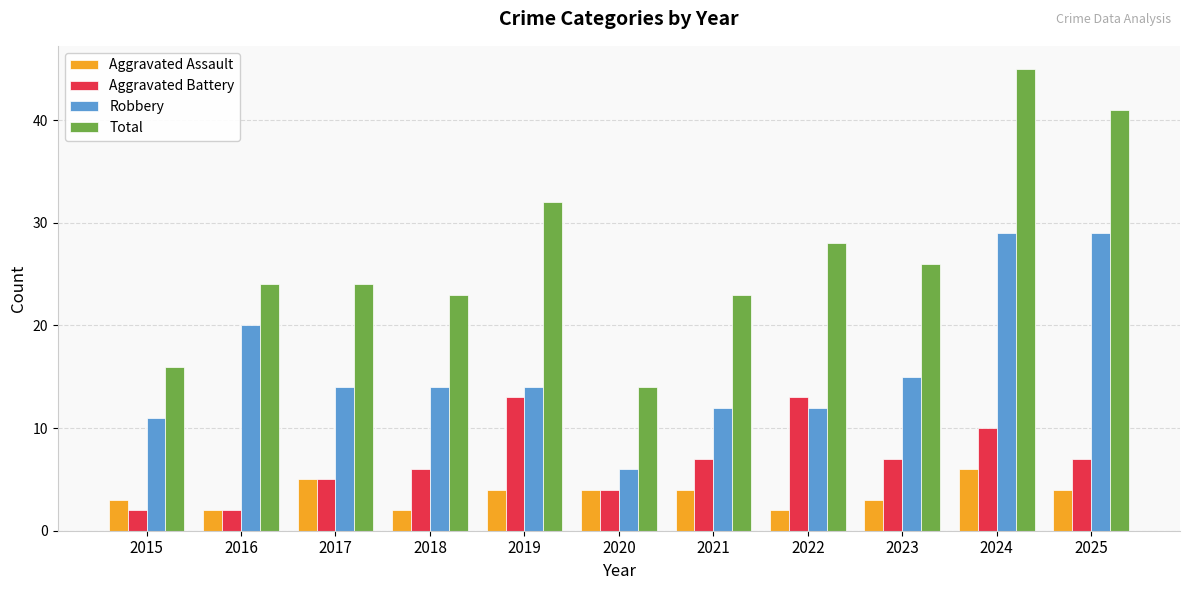

Between 2016 and 2018, which series saw the biggest shift?

Robbery